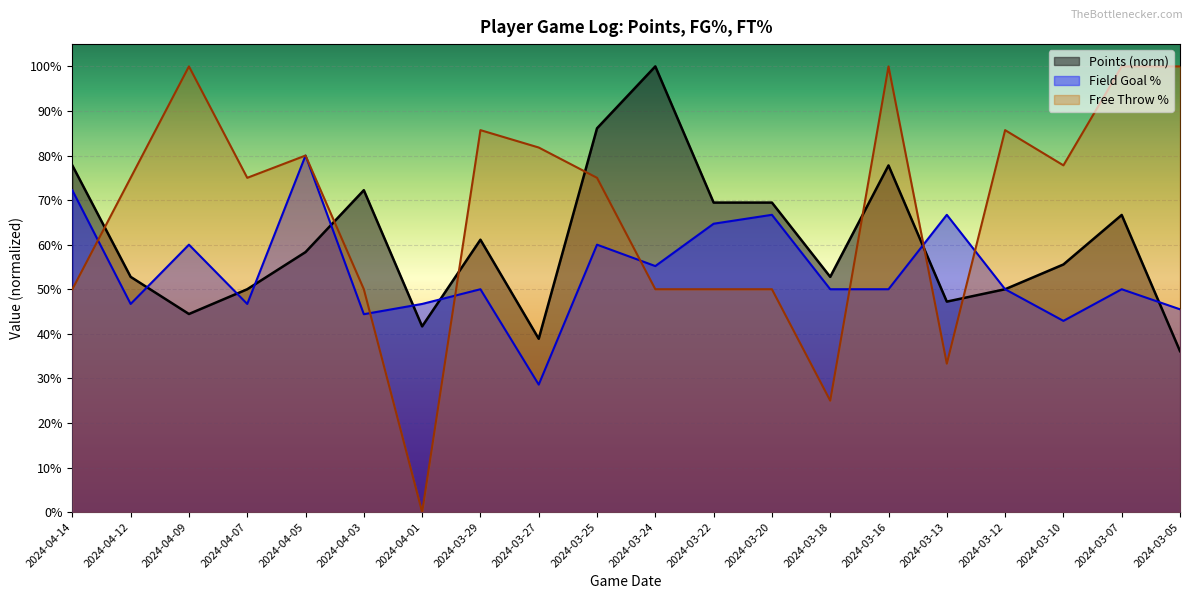

What position from the left is 2024-03-16?

15